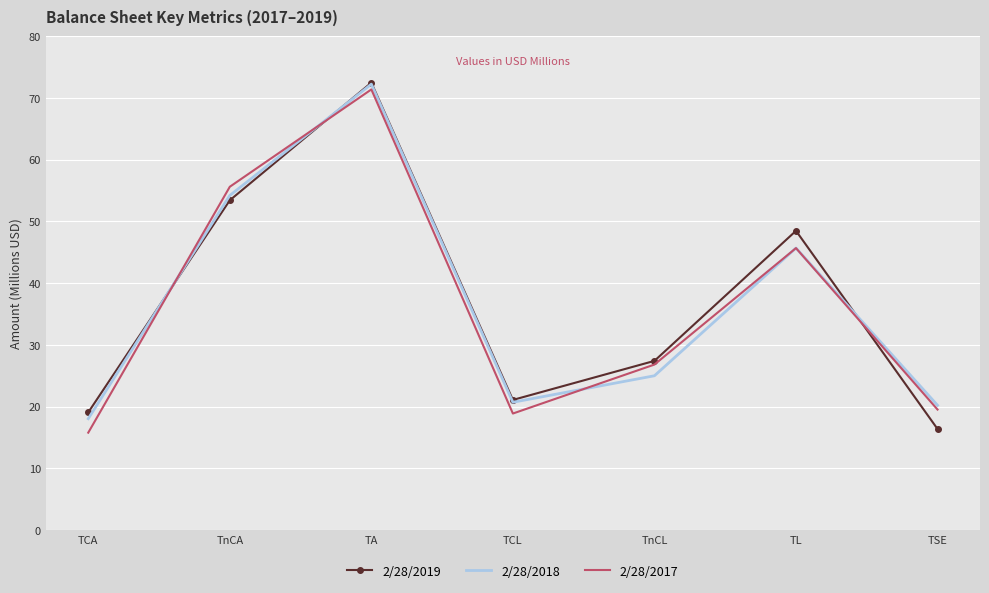

True or false: 2/28/2018 has a value of 81.0 at TL.

False